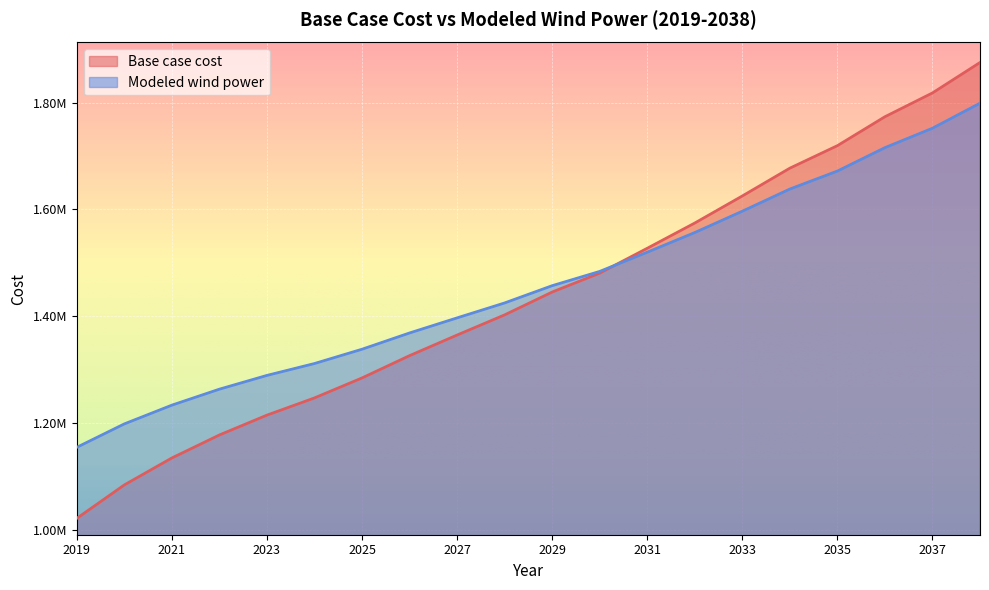

Reading right to left, list all the values displayed in this chart.

Base case cost: 1875023.9	1817999.8	1773409.5	1719194.6	1677038.0	1624929.7	1574229.5	1526937.8	1480366.2	1444931.3	1402137.7	1364361.4	1325753.4	1283983.0	1246538.4	1214288.9	1177123.5	1134023.6	1083531.1	1020856.4
Modeled wind power: 1798781.0	1751870.4	1715482.9	1671616.7	1637903.7	1596390.9	1556413.9	1519570.9	1483582.1	1456840.2	1424501.7	1396513.6	1368246.5	1337778.9	1310980.6	1288724.8	1262931.5	1232991.0	1197854.9	1153953.6